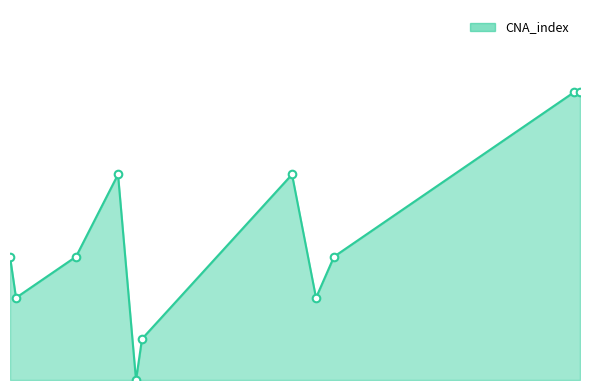

Does the chart have visible grid lines?

No